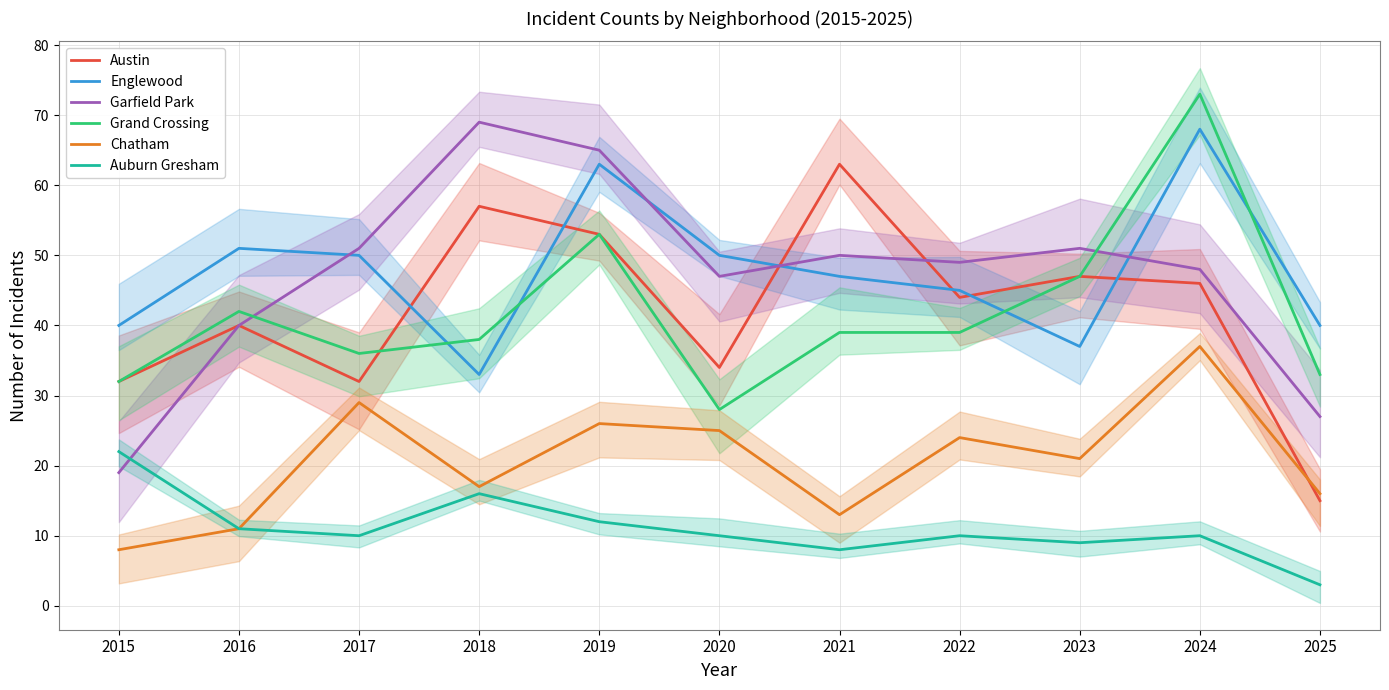

At which label does Austin first exceed 44?

2018